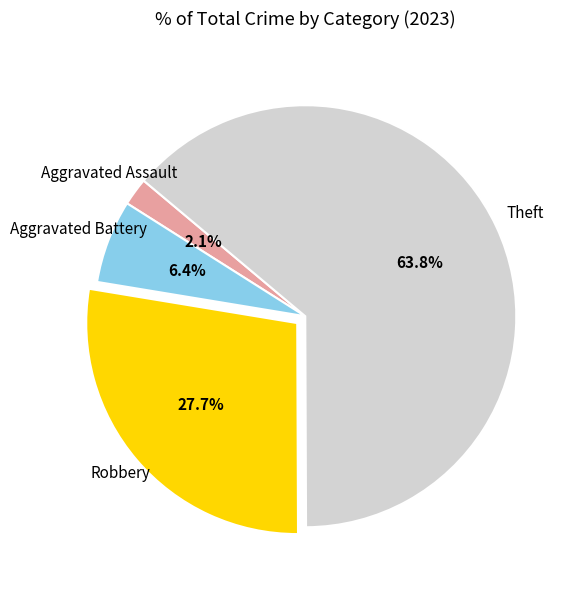

How many slices are in this pie chart?

4